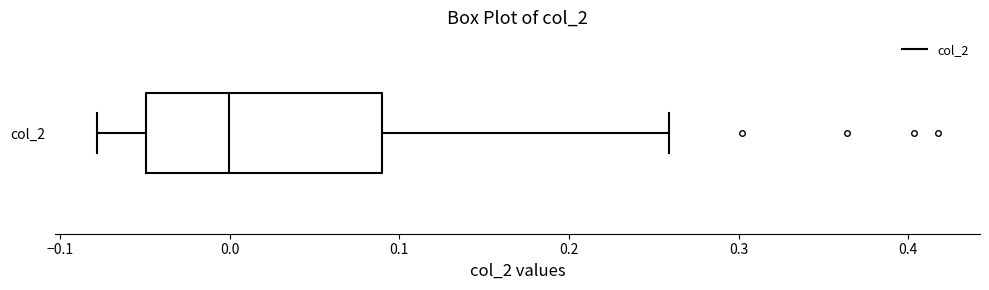

Where does the left whisker of the box for col_2 end on the x-axis? The values are not printed on the chart, so give them approximately, as read against the axis.

-0.08